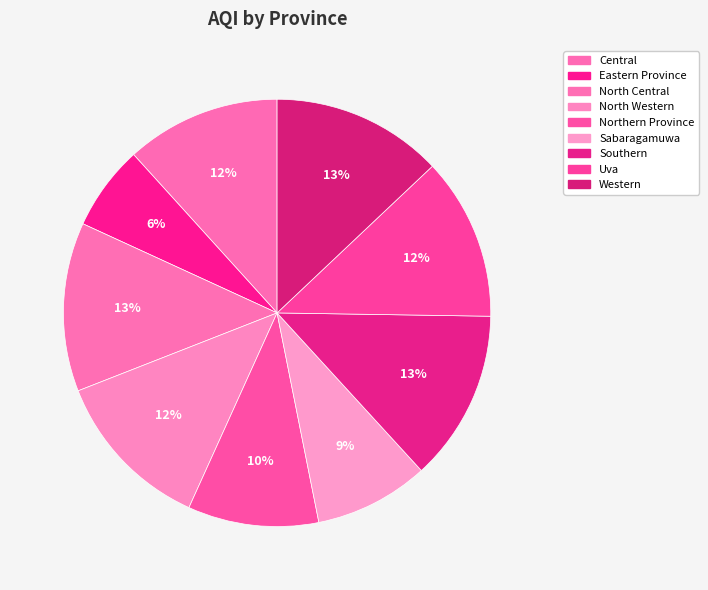

How many segments does this pie chart have?

9